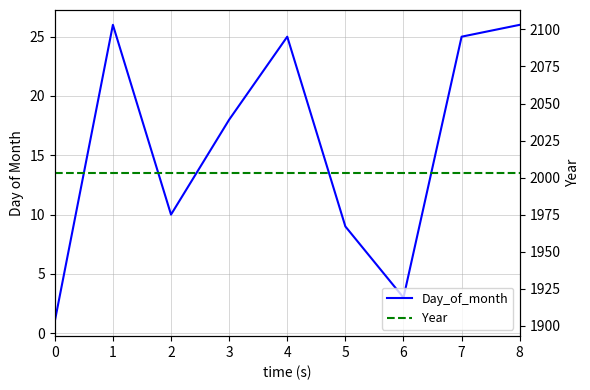

What is the value of the Day_of_month point at the 2nd from the left?

26